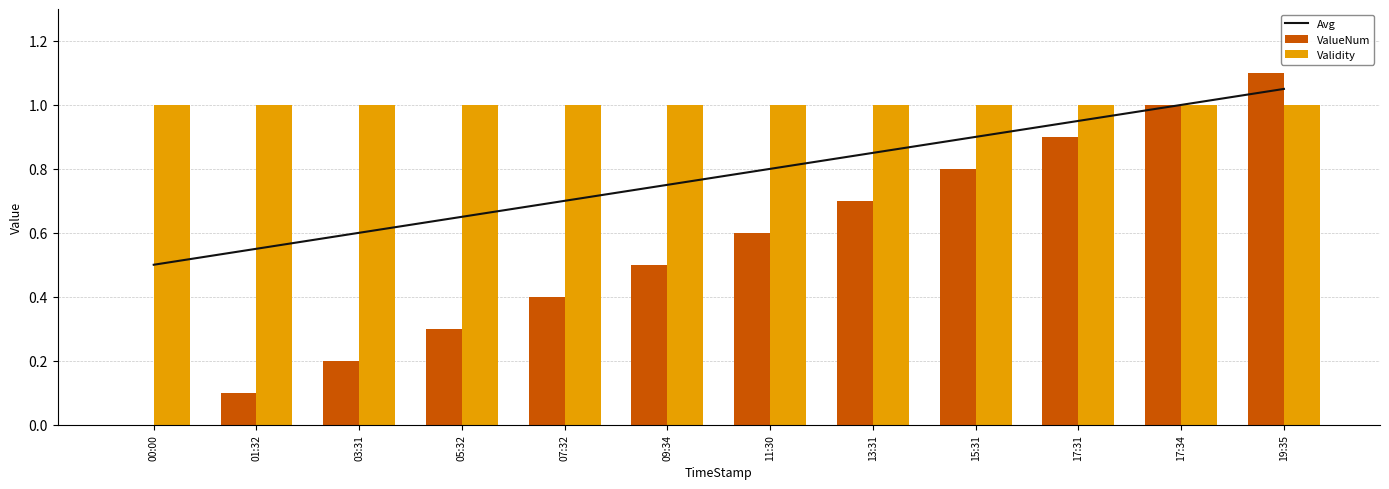

Reading left to right, list all the values displayed in this chart.

Avg: 00:00=0.5	01:32=0.6	03:31=0.6	05:32=0.7	07:32=0.7	09:34=0.8	11:30=0.8	13:31=0.8	15:31=0.9	17:31=1.0	17:34=1.0	19:35=1.1
ValueNum: 00:00=0.0	01:32=0.1	03:31=0.2	05:32=0.3	07:32=0.4	09:34=0.5	11:30=0.6	13:31=0.7	15:31=0.8	17:31=0.9	17:34=1.0	19:35=1.1
Validity: 00:00=1.0	01:32=1.0	03:31=1.0	05:32=1.0	07:32=1.0	09:34=1.0	11:30=1.0	13:31=1.0	15:31=1.0	17:31=1.0	17:34=1.0	19:35=1.0